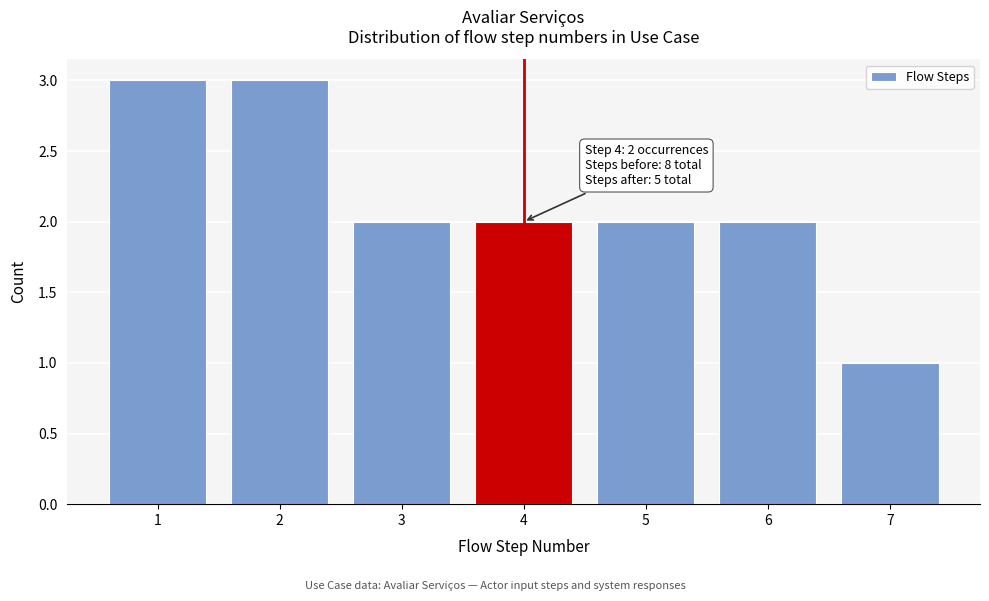

Reading right to left, list all the values displayed in this chart.

7=1	6=2	5=2	4=2	3=2	2=3	1=3